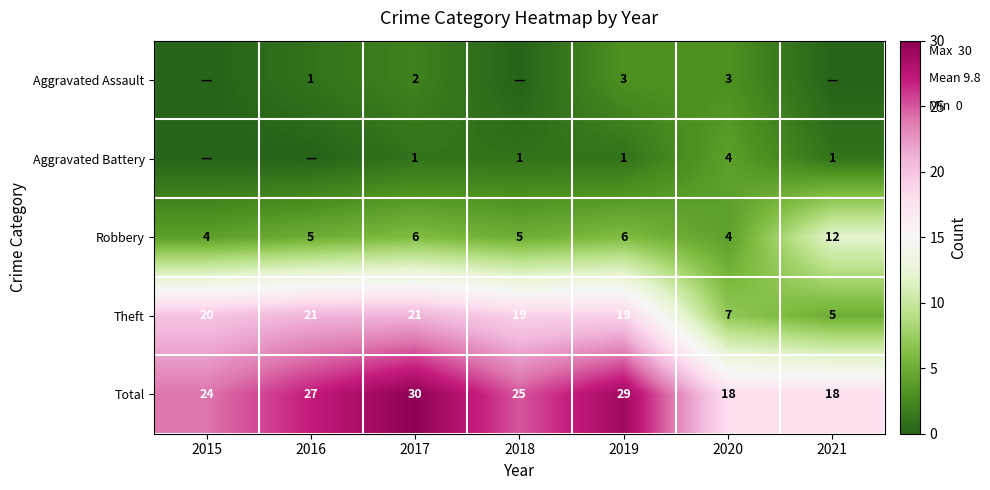

How many values in the Total series are below 25?

3